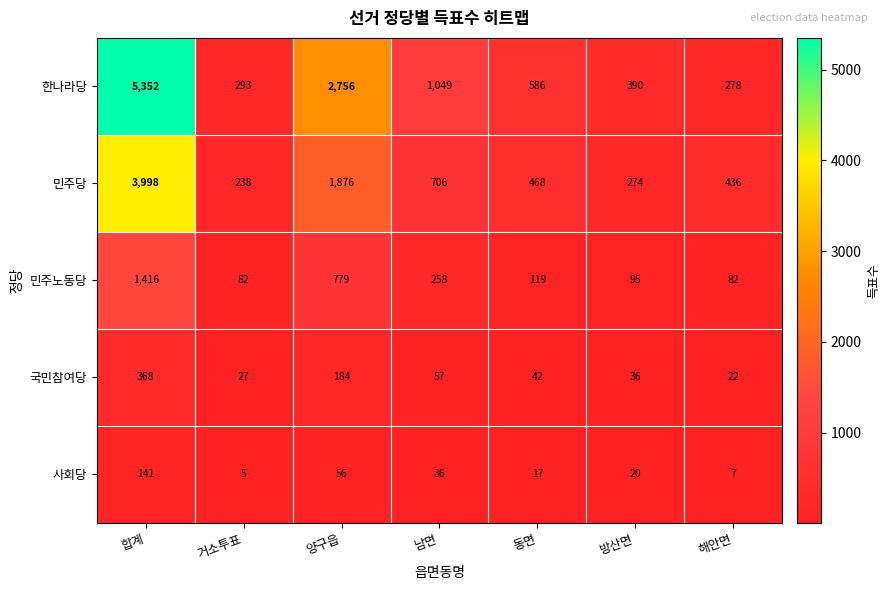

At which label does 사회당 first exceed 20?

합계